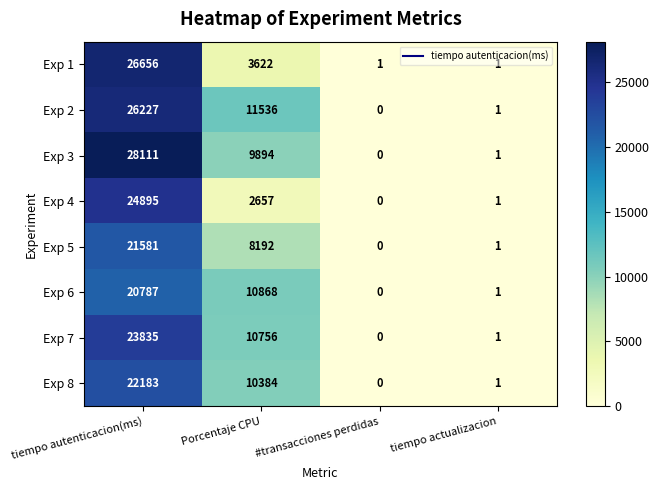

At which category is the sum across all series the highest?

tiempo autenticacion(ms)